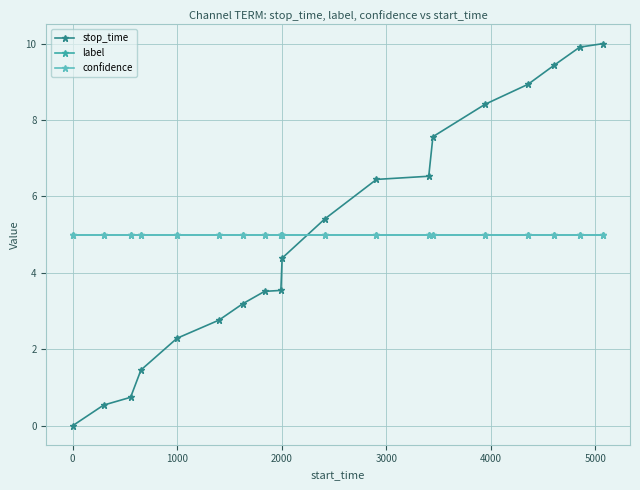

Does the chart have visible grid lines?

Yes